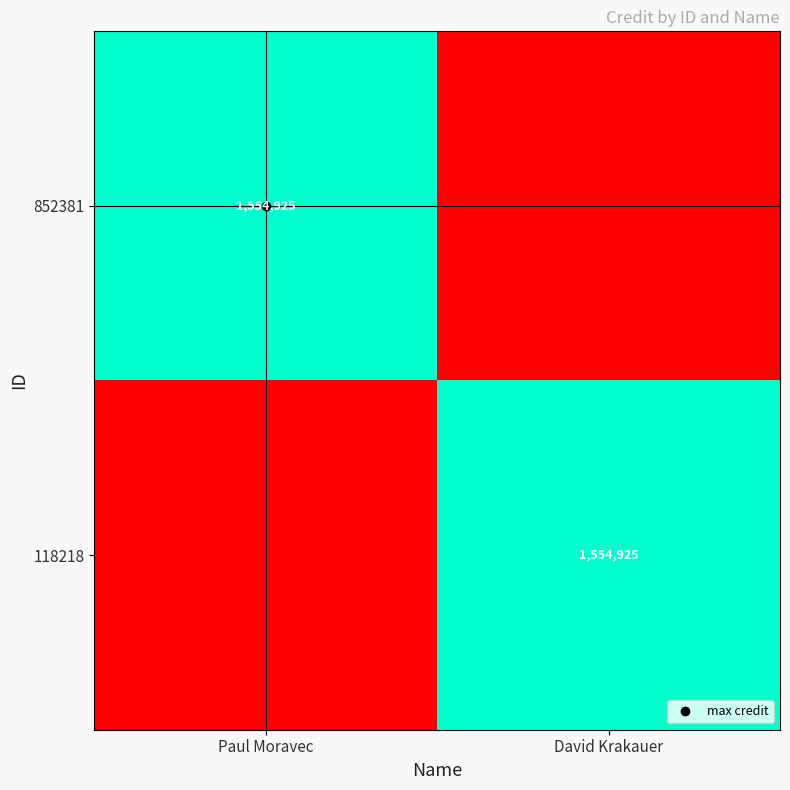

Which category has the highest value across all series?

Paul Moravec